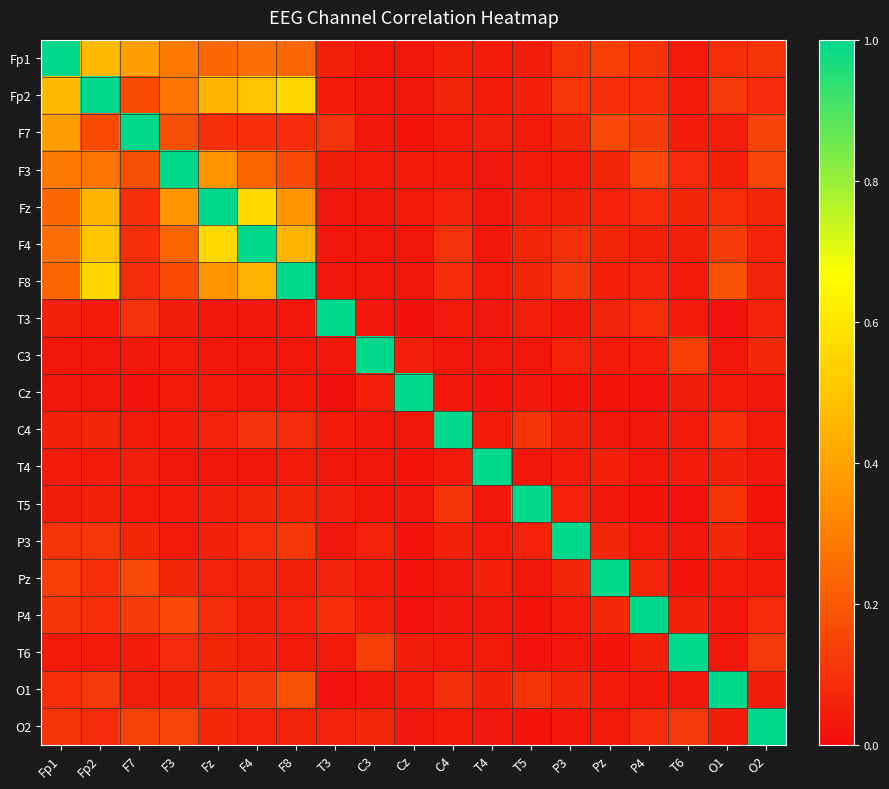

Which category has the lowest value across all series?

Cz